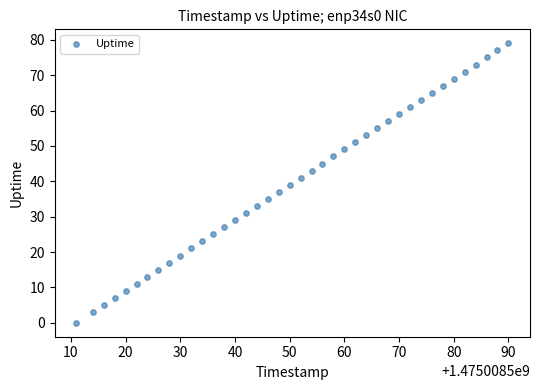

What is the range of X values (max minus min)?

79